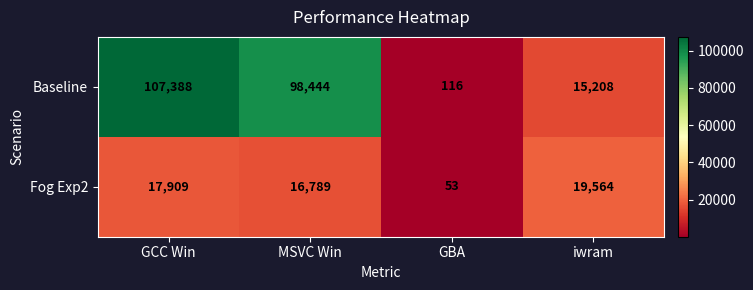

Reading left to right, list all the values displayed in this chart.

Baseline: GCC Win=107388	MSVC Win=98444	GBA=116	iwram=15208
Fog Exp2: GCC Win=17909	MSVC Win=16789	GBA=53	iwram=19564